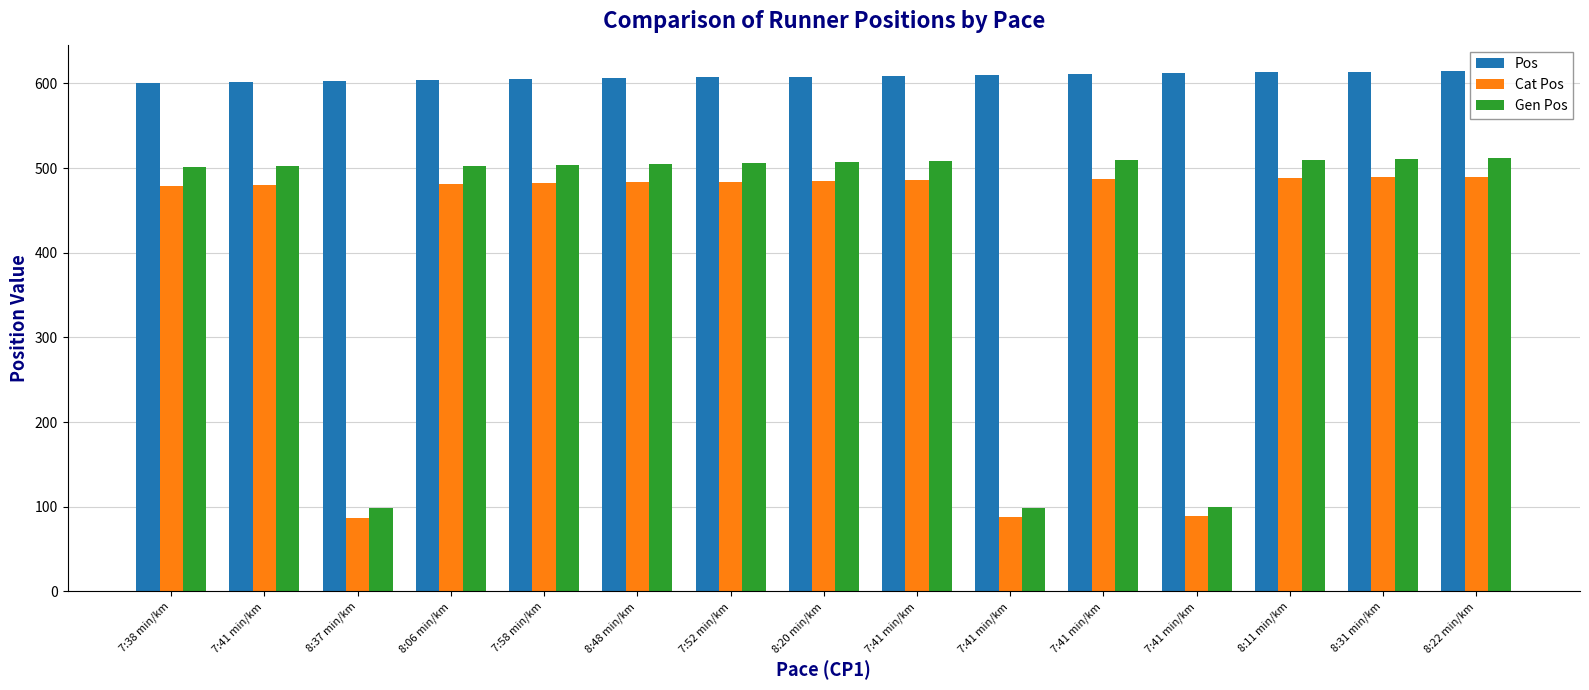

What is the difference between the maximum and second lowest values in the Pos series?

13